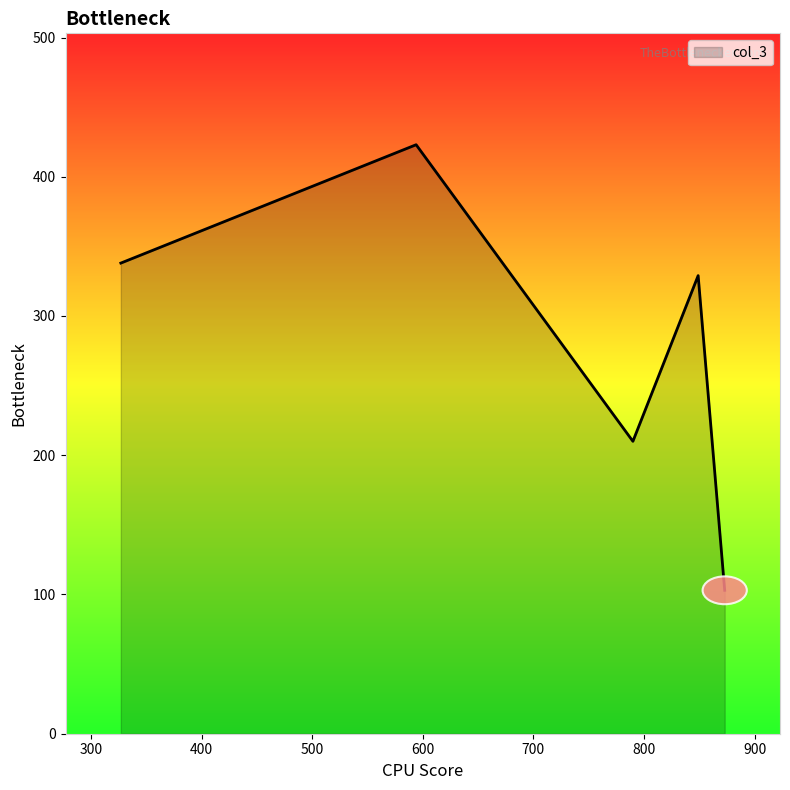

What is the minimum value shown in the chart?

103